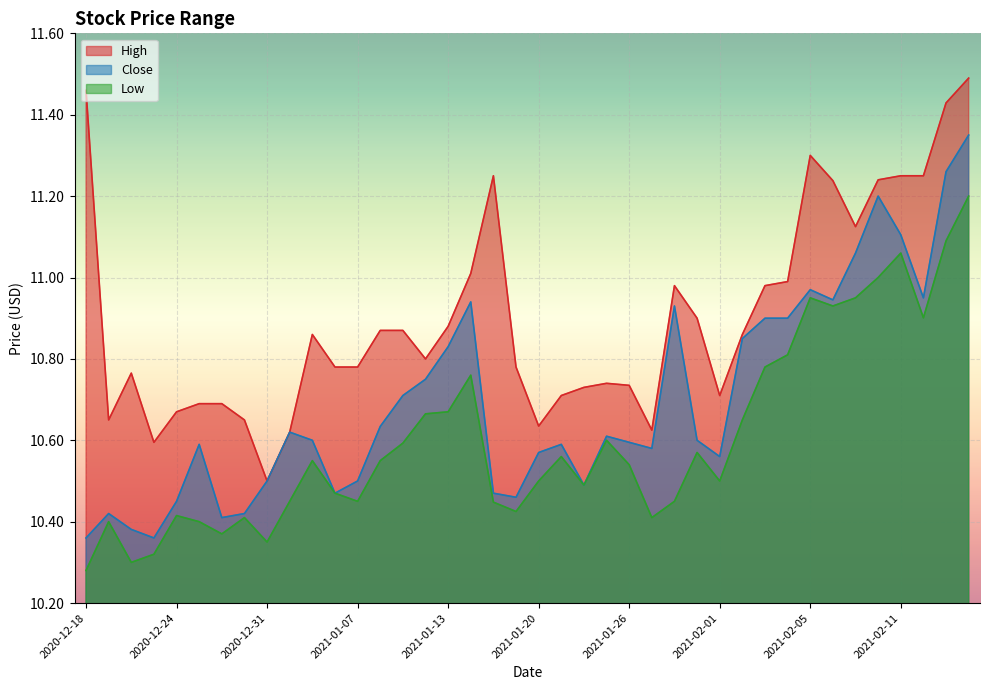

True or false: Close and High cross at least once.

False